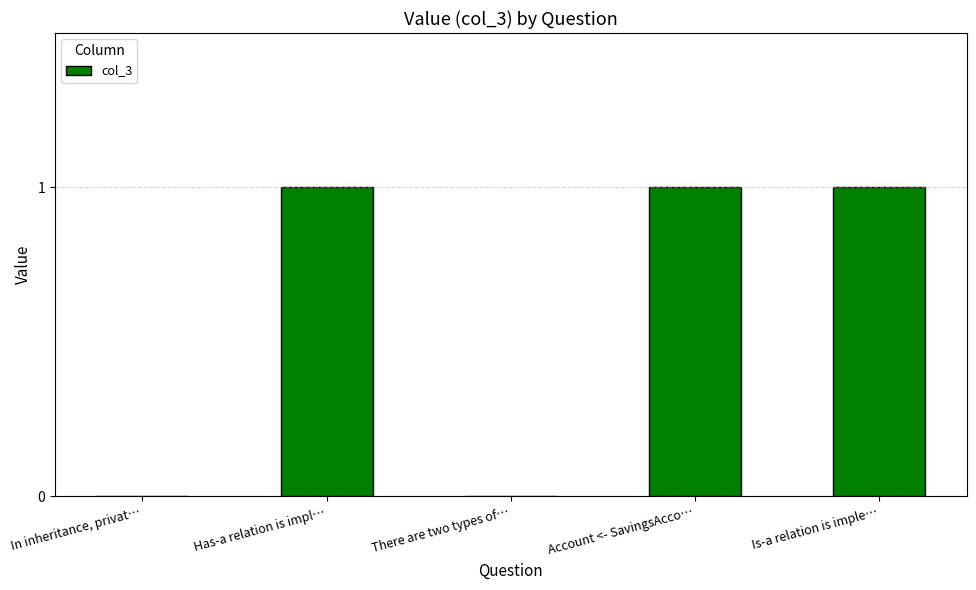

Is it true that the value at In inheritance, privat… is 0?

True